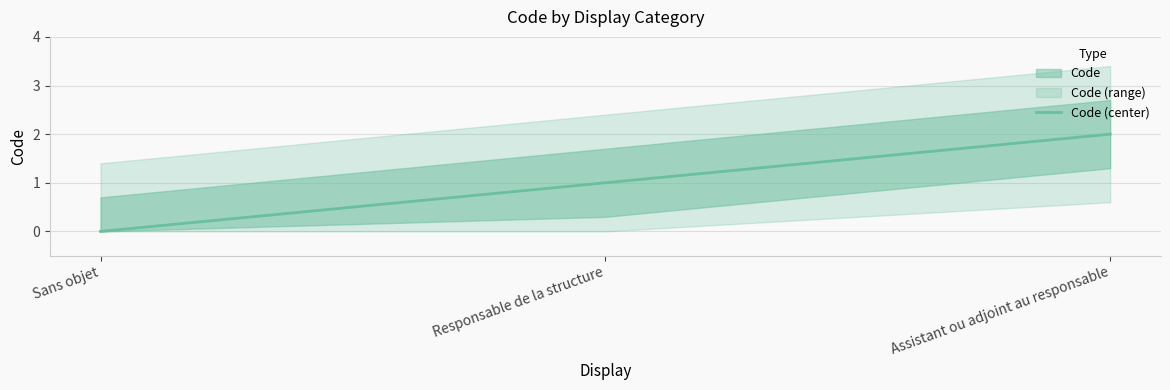

What is the change in value from Sans objet to Assistant ou adjoint au responsable?

+2